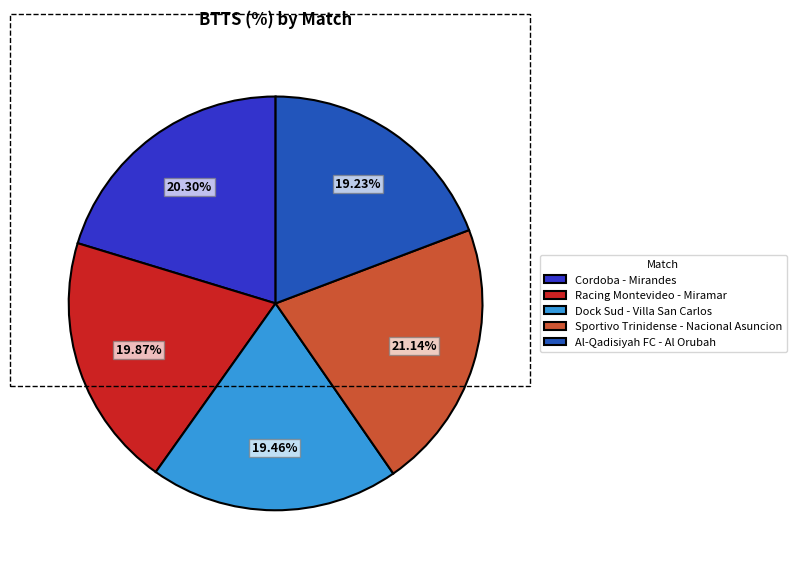

How much of the chart is everything except Dock Sud - Villa San Carlos?

80.5%